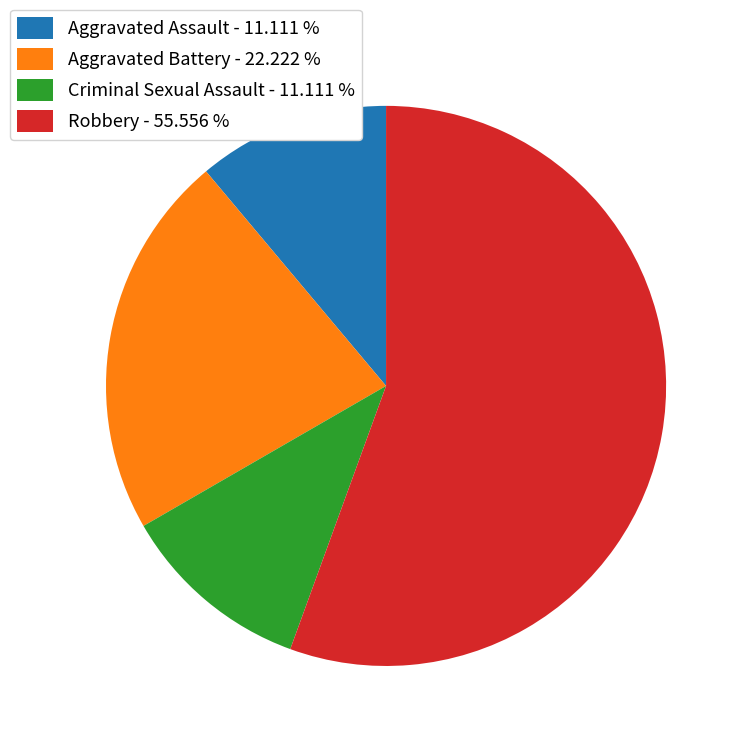

Is Criminal Sexual Assault - 11.111 % the majority of the pie?

No